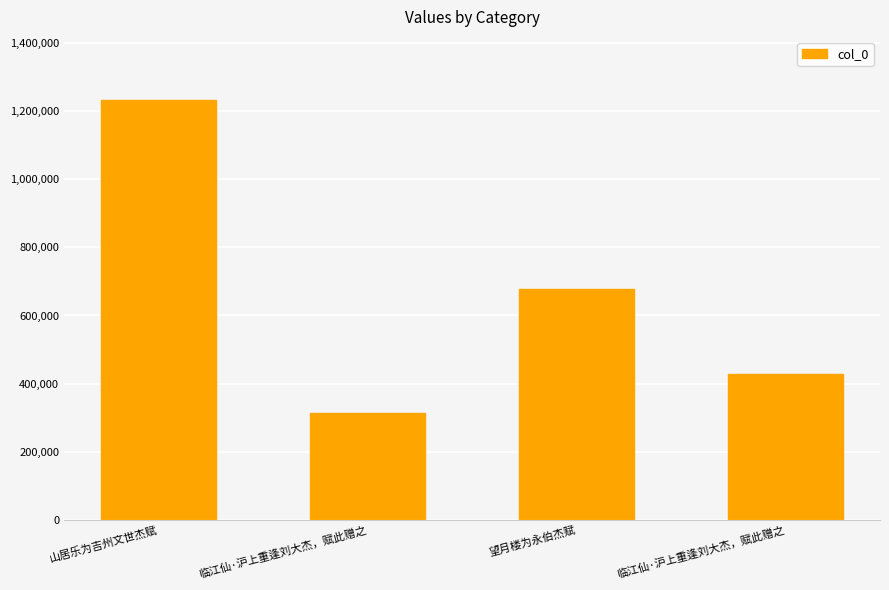

Reading right to left, transcribe all the data shown in this chart.

427781	677857	314993	1233051